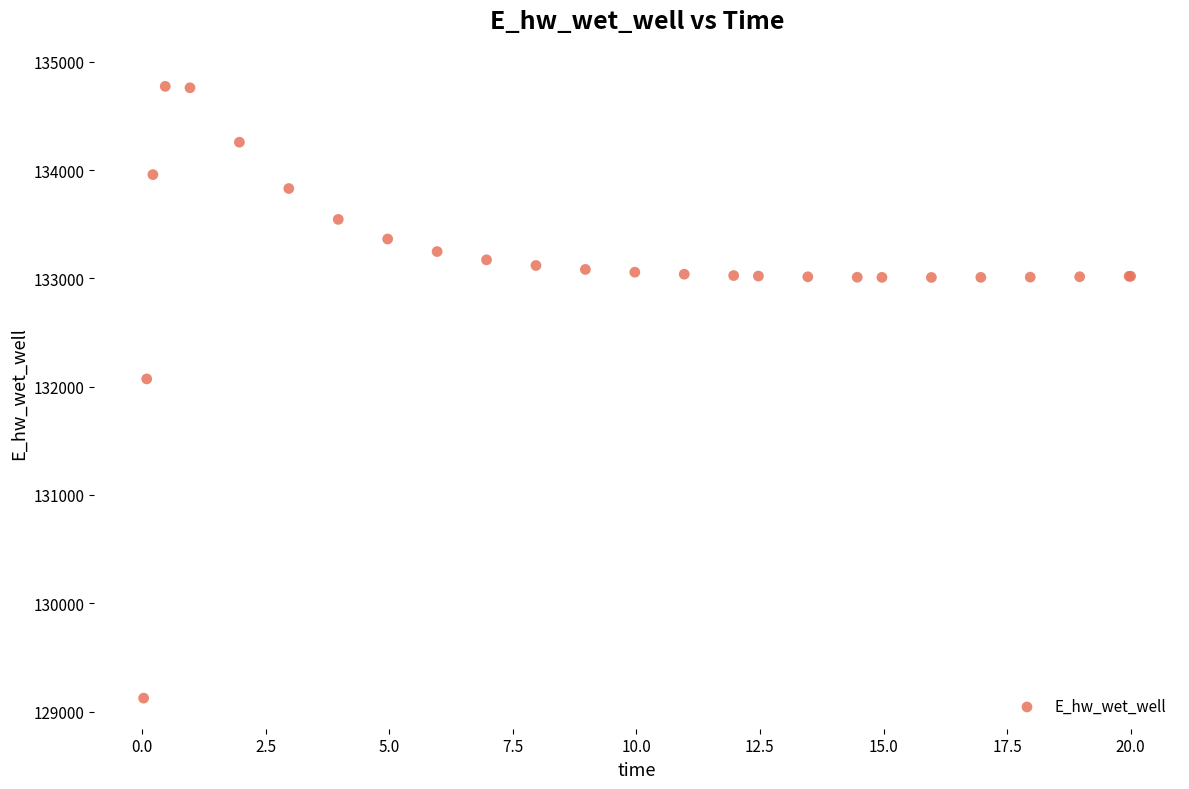

What Y value in the scatter plot is closest to 131948?

132071.8